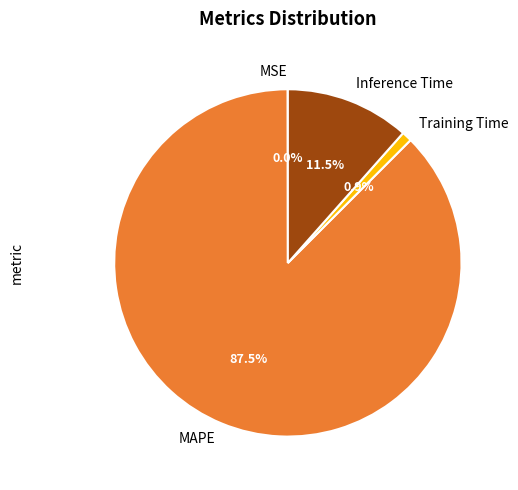

Do MAPE and Inference Time together represent more than half of the pie?

Yes